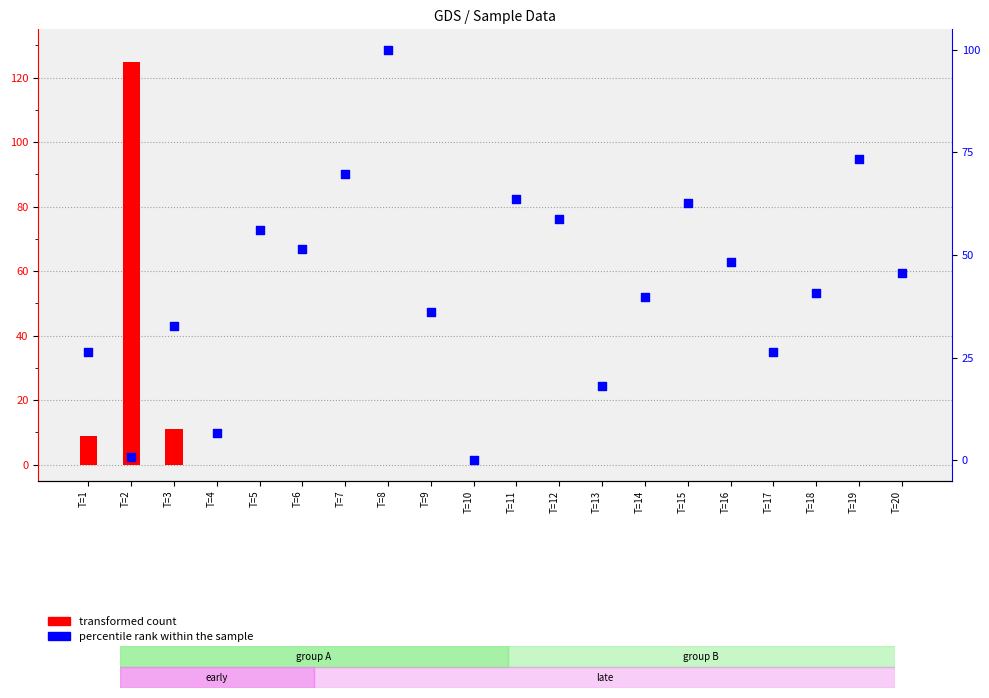

At how many categories does at least one series exceed 49?

9